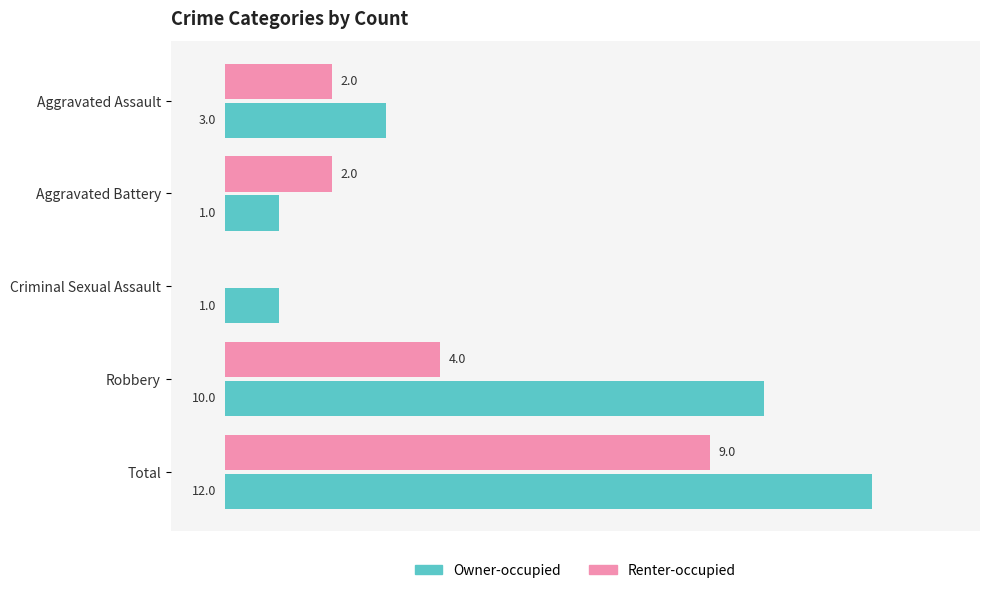

Which series changed the most between Aggravated Assault and Robbery?

Owner-occupied